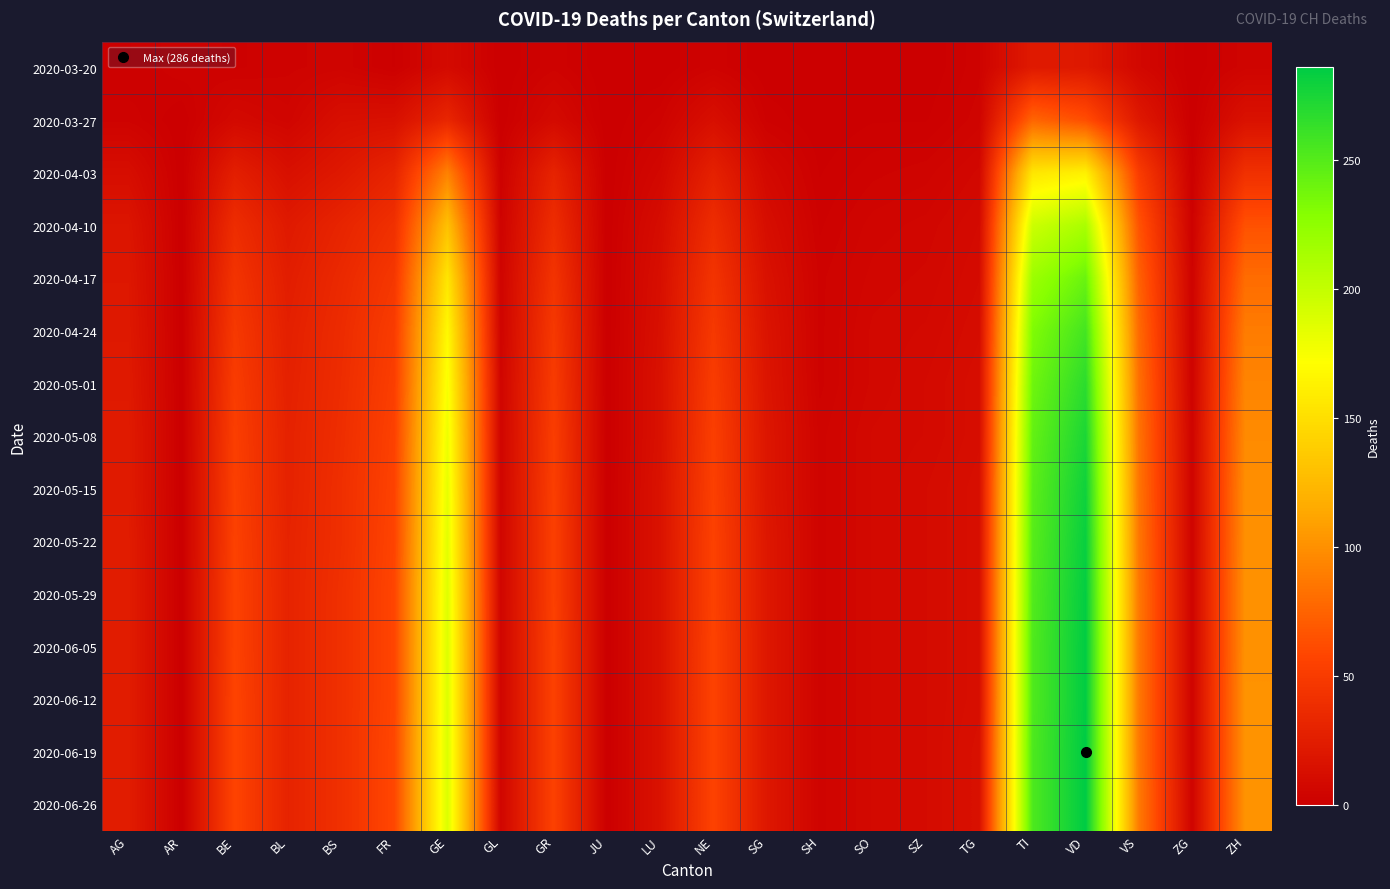

Which label corresponds to the largest value in the chart?

VD